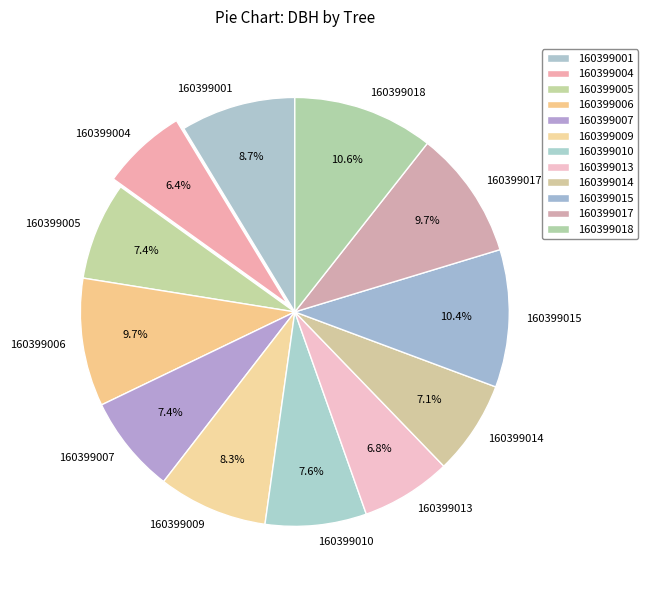

Does 160399010 represent more than half of the total?

No